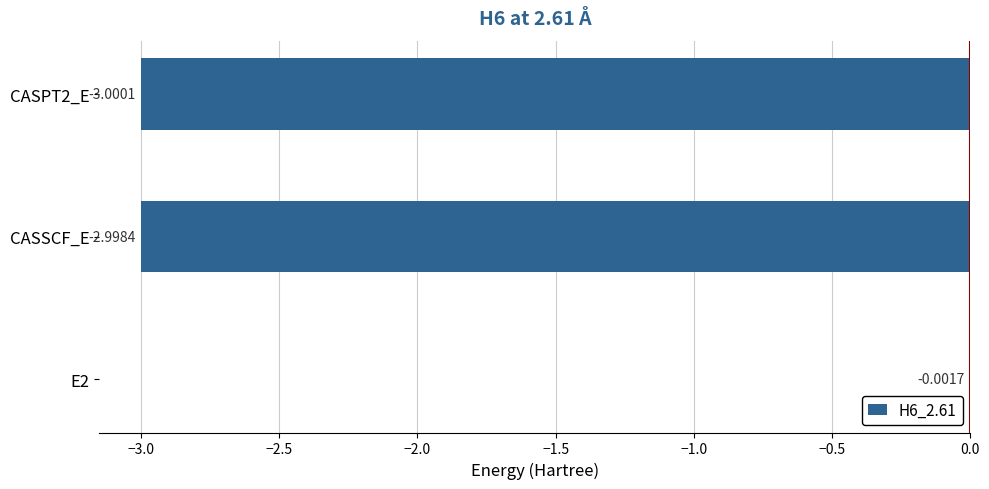

What is the change in value from E2 to CASPT2_E?

-3.0